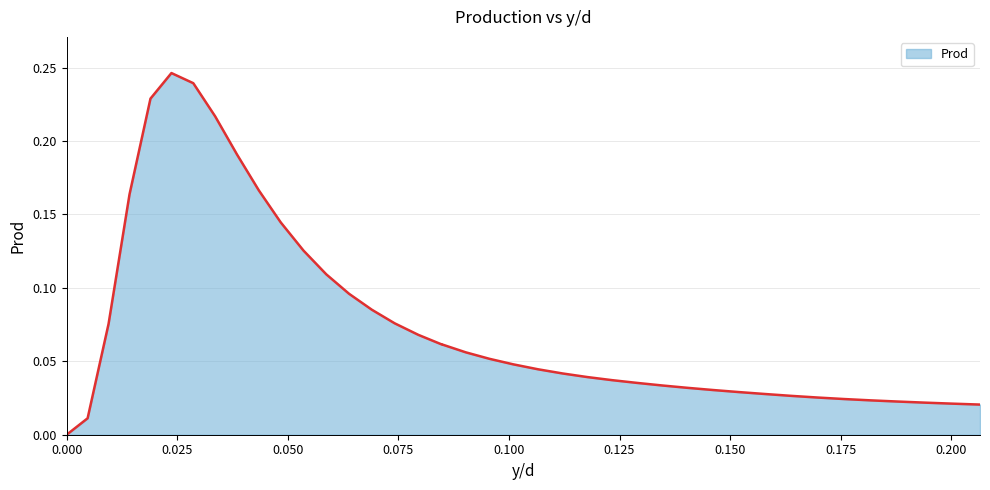

What is the difference between the maximum and minimum values?

0.2